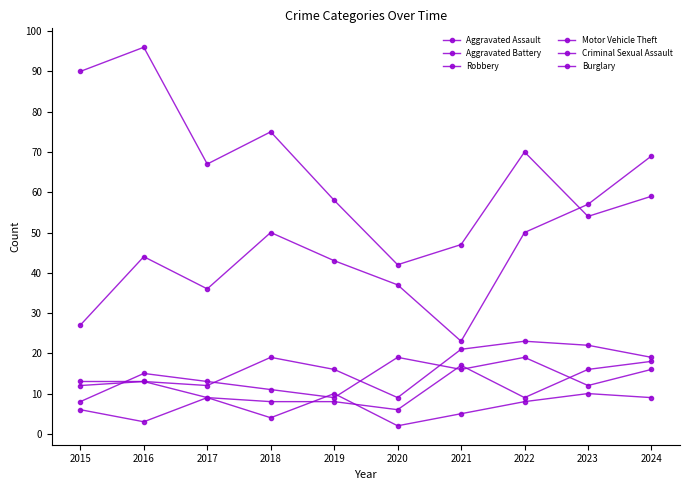

At which label does Robbery reach its peak?

2020